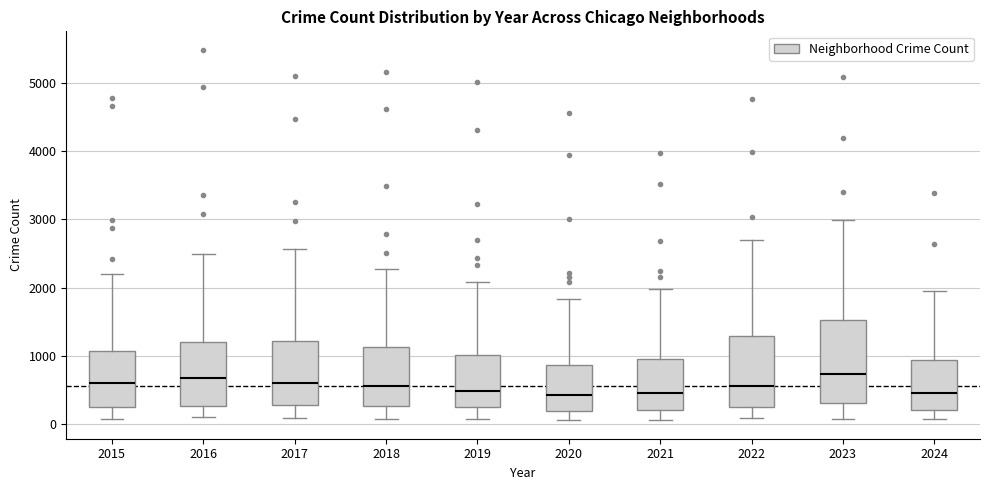

Comparing the boxes themselves (not the whiskers), which one is the tallest?

2023